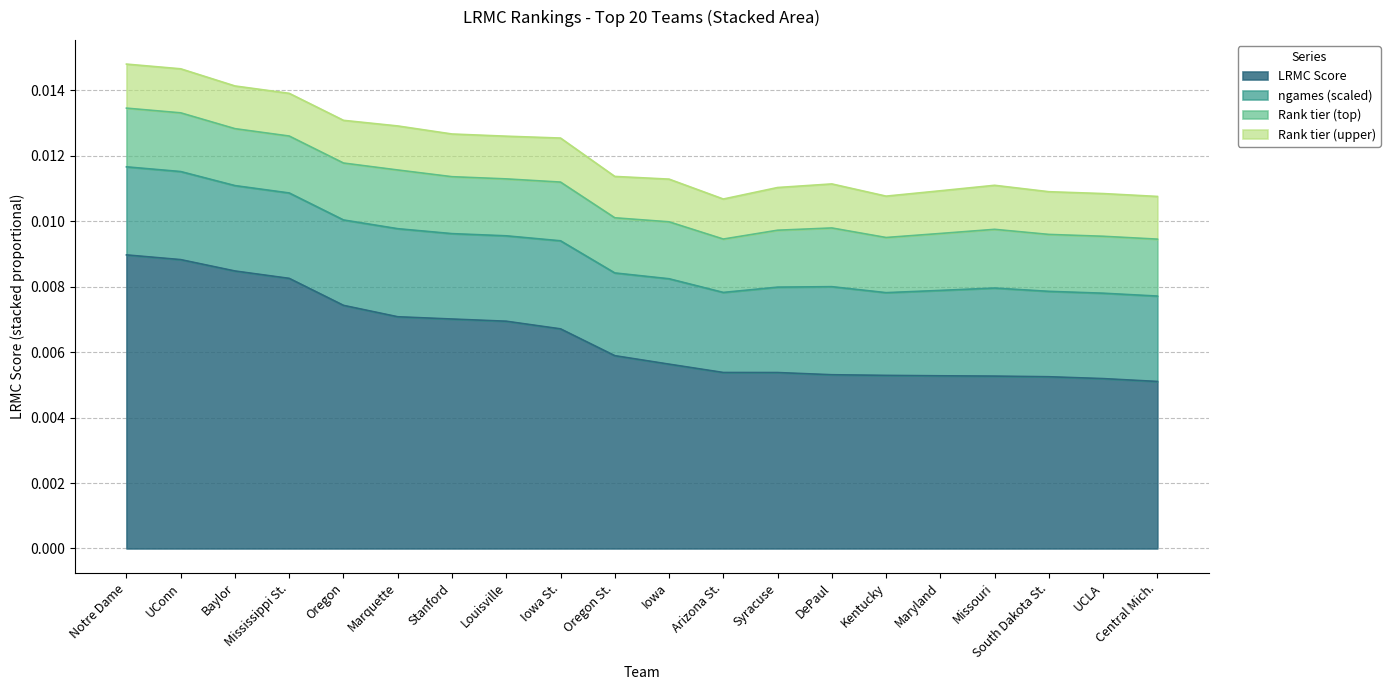

At which label is the value closest to 0?

Central Mich.